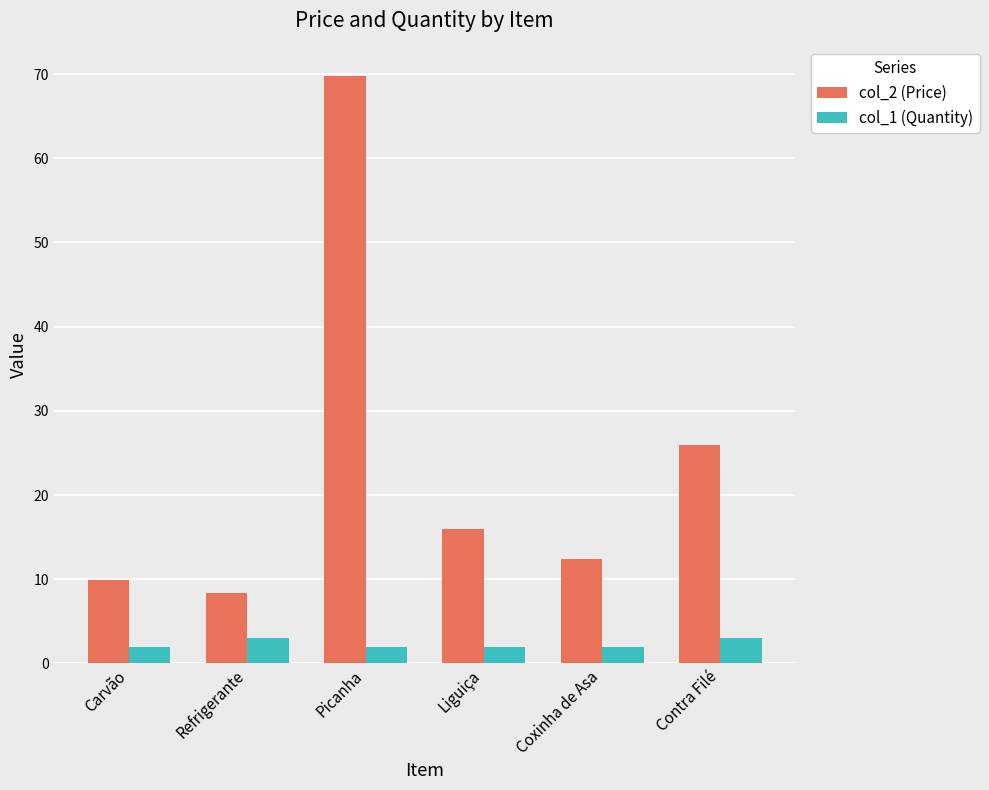

What is the value of the col_1 (Quantity) bar at the 2nd from the left?

3.0